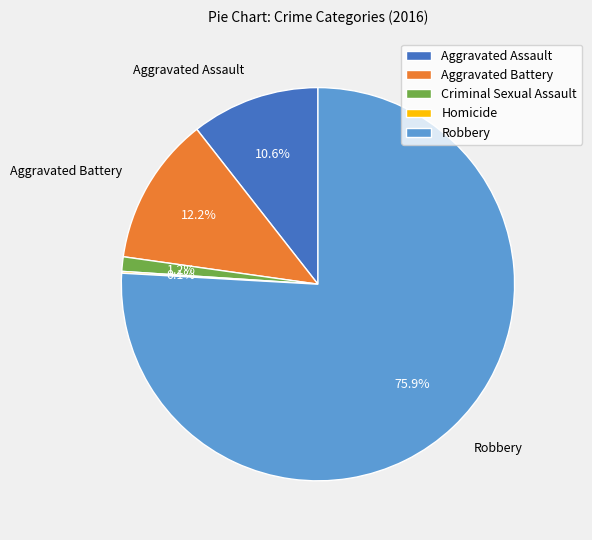

True or false: Robbery accounts for 76% of the total.

True